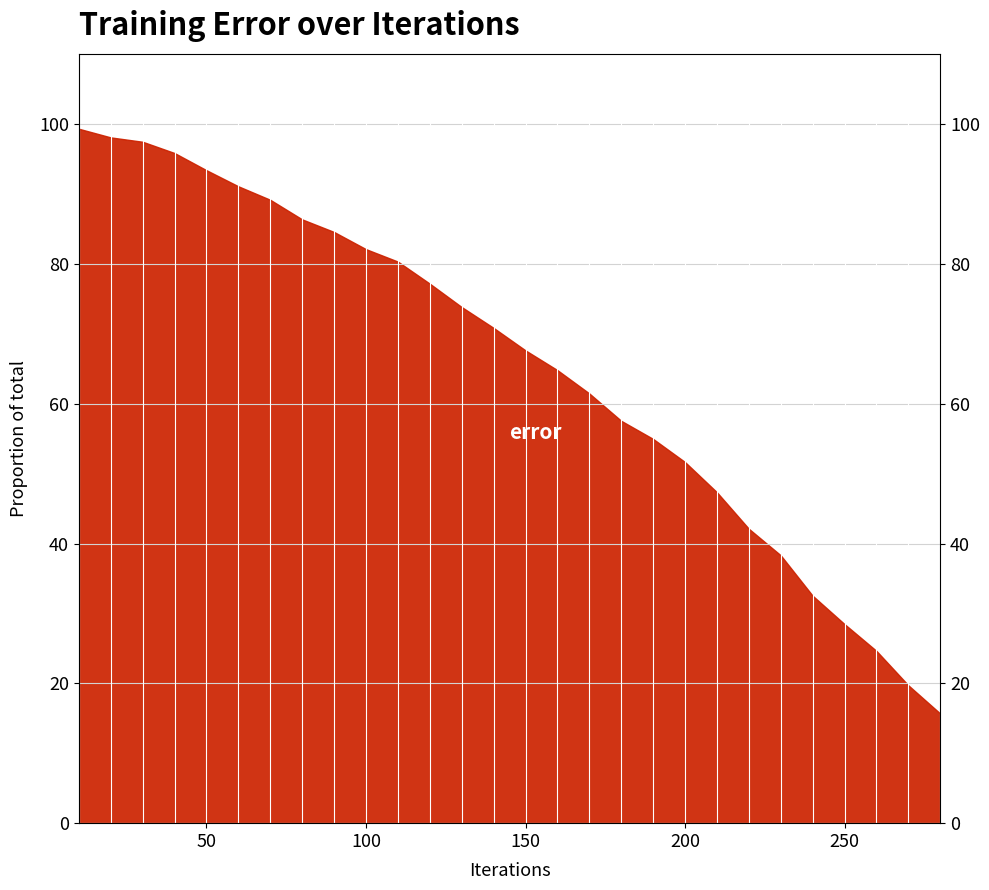

Count the number of categories in the chart.

28